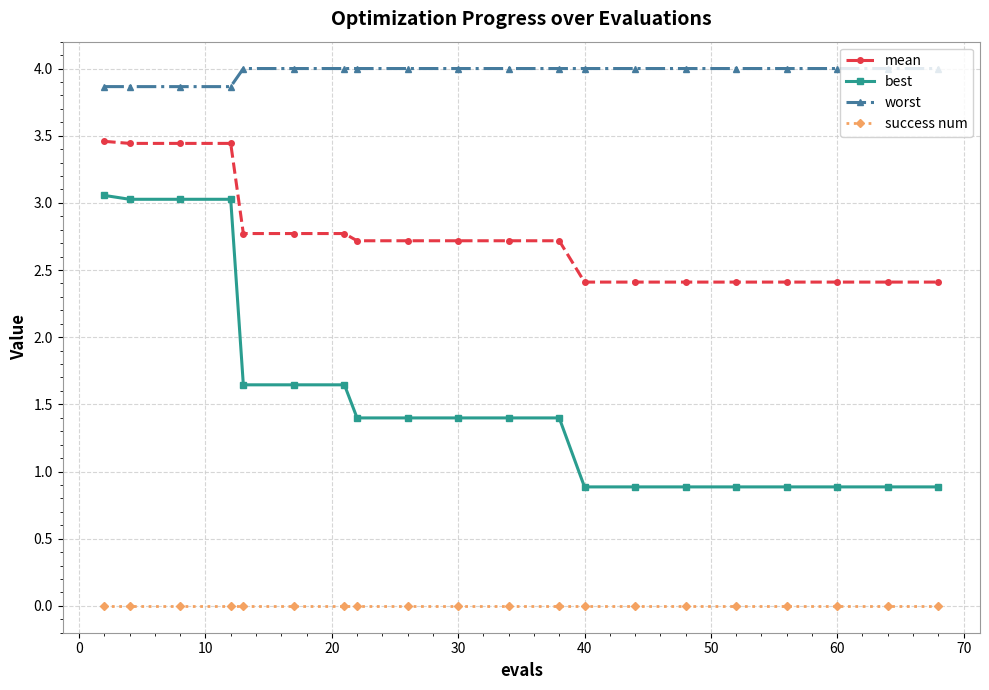

At how many categories does at least one series exceed 2?

20